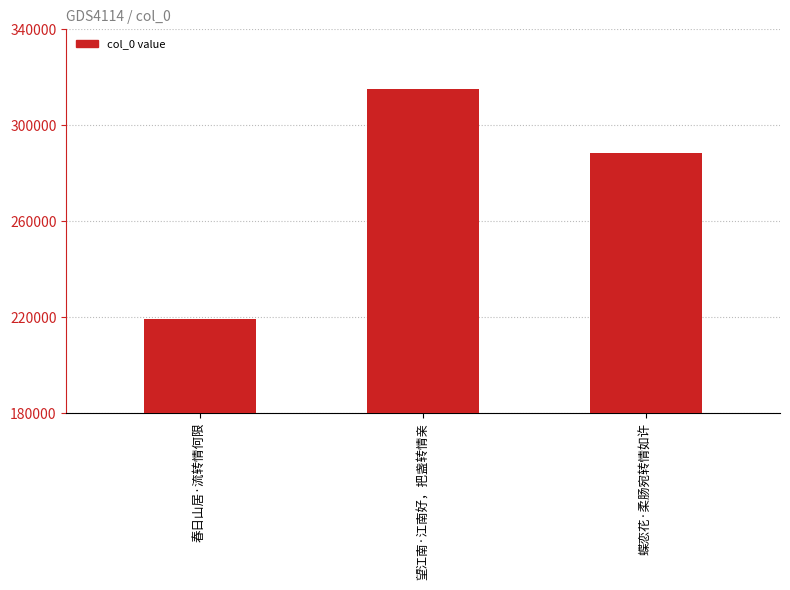

Rank the categories by value from highest to lowest.

望江南·江南好，把盏转情亲, 蝶恋花·柔肠宛转情如许, 春日山居·流转情何限